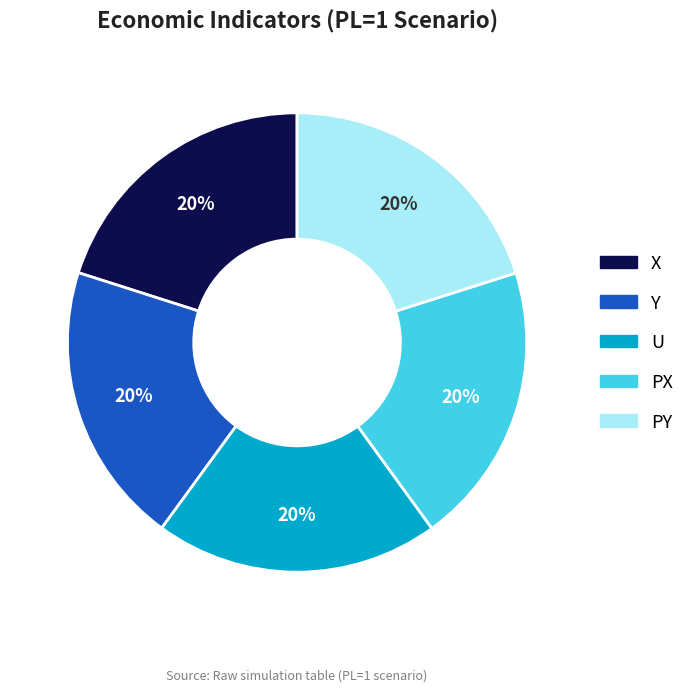

How many segments does this pie chart have?

5